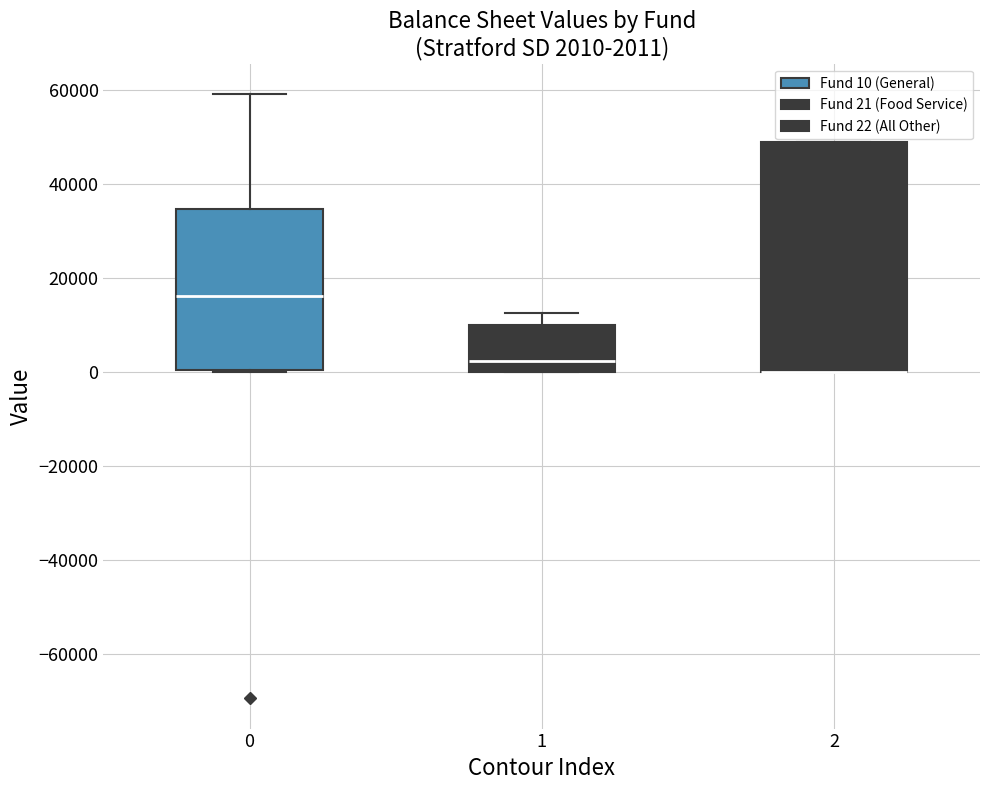

Which box is the tallest, from its lower edge to its upper edge?

2